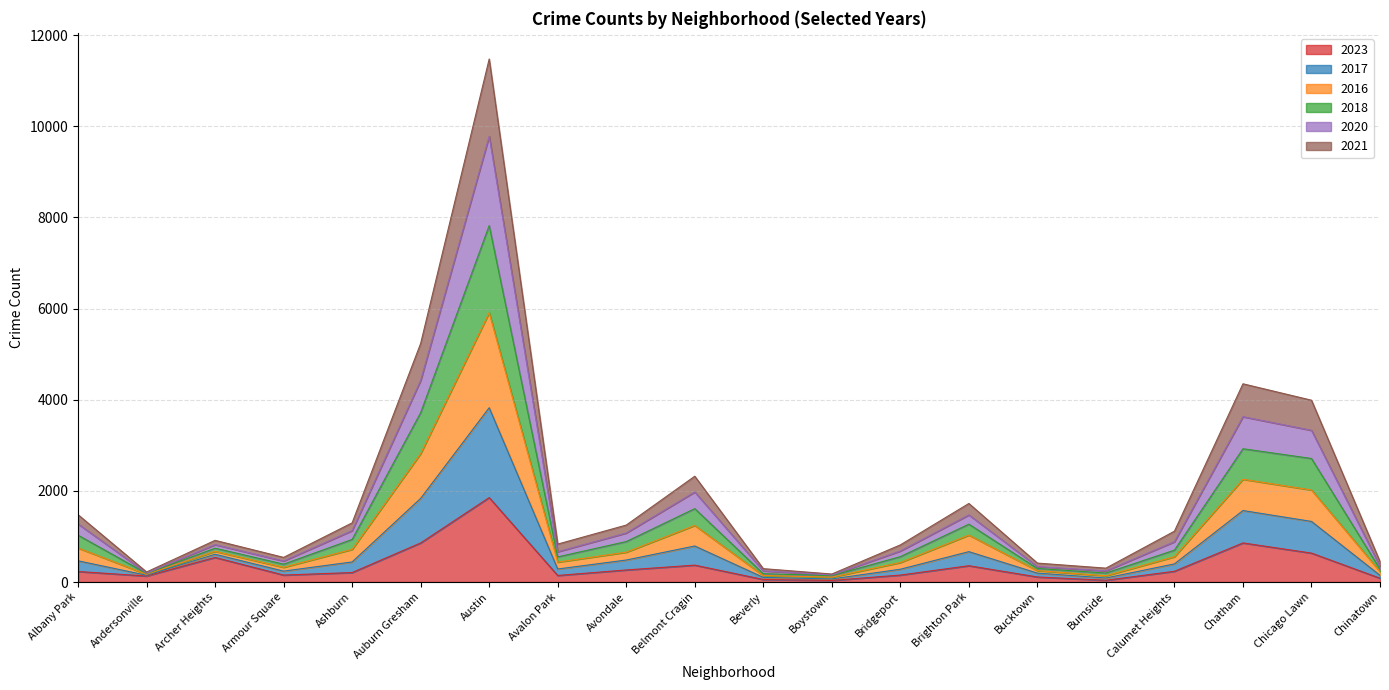

At which category is the sum across all series the highest?

Austin